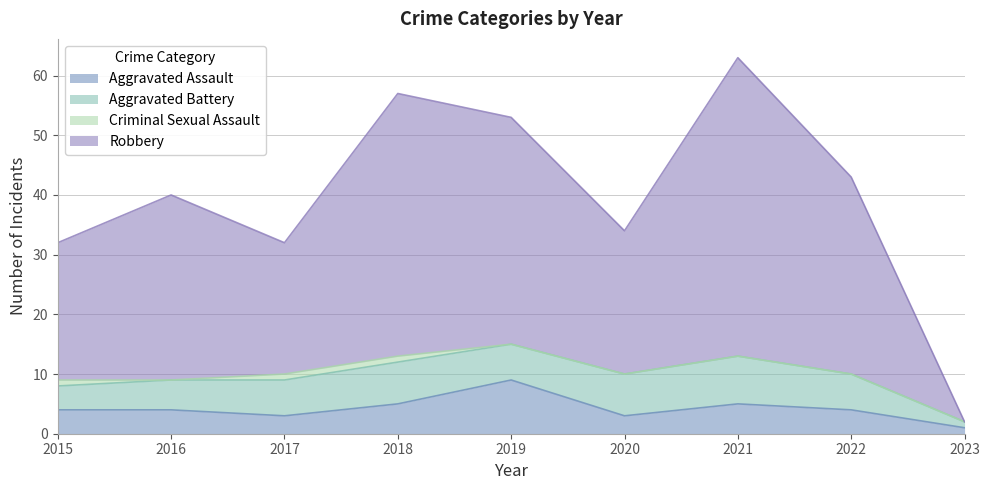

True or false: Aggravated Assault and Robbery cross at least once.

False